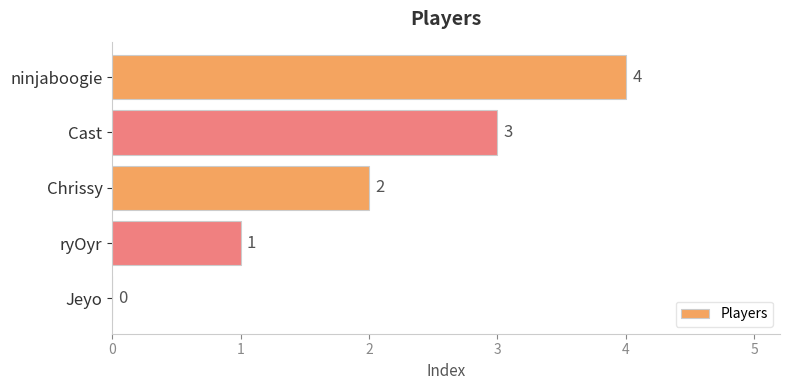

How many values are between 1 and 3?

3